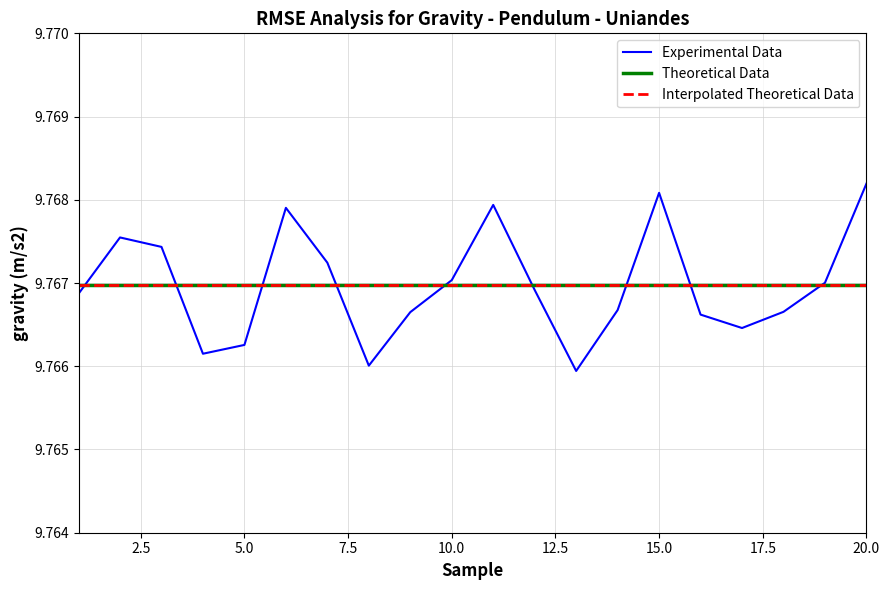

Which series ends up on top after the final intersection of Experimental Data and Interpolated Theoretical Data?

Experimental Data